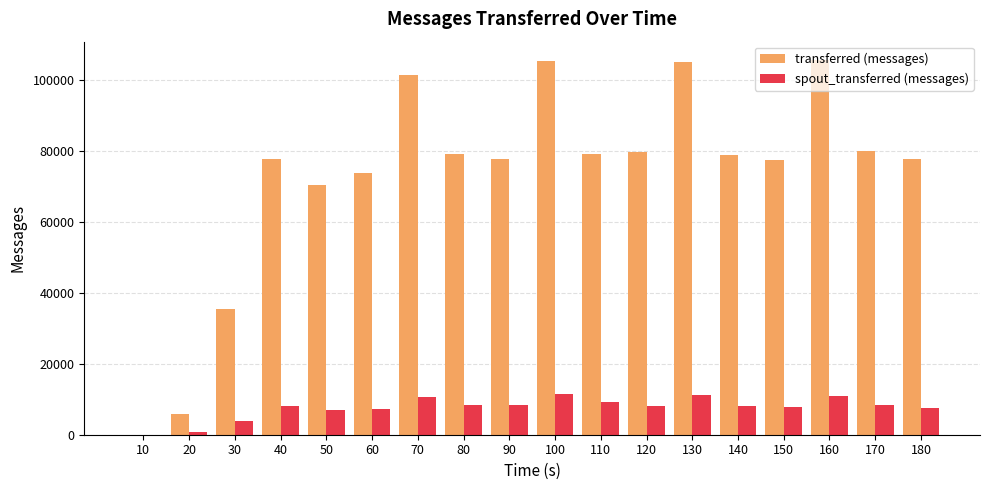

How many groups of bars are there?

18